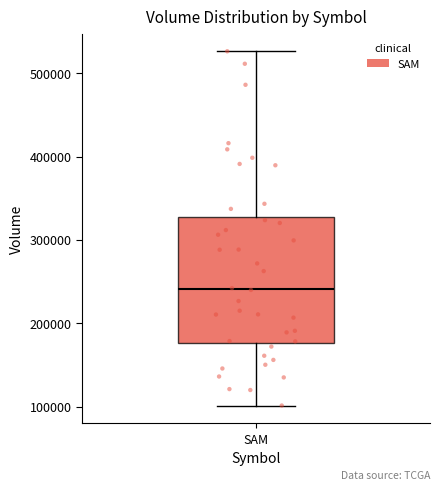

Where does the lower whisker of the box for SAM end on the y-axis? The values are not printed on the chart, so give them approximately, as read against the axis.

100000